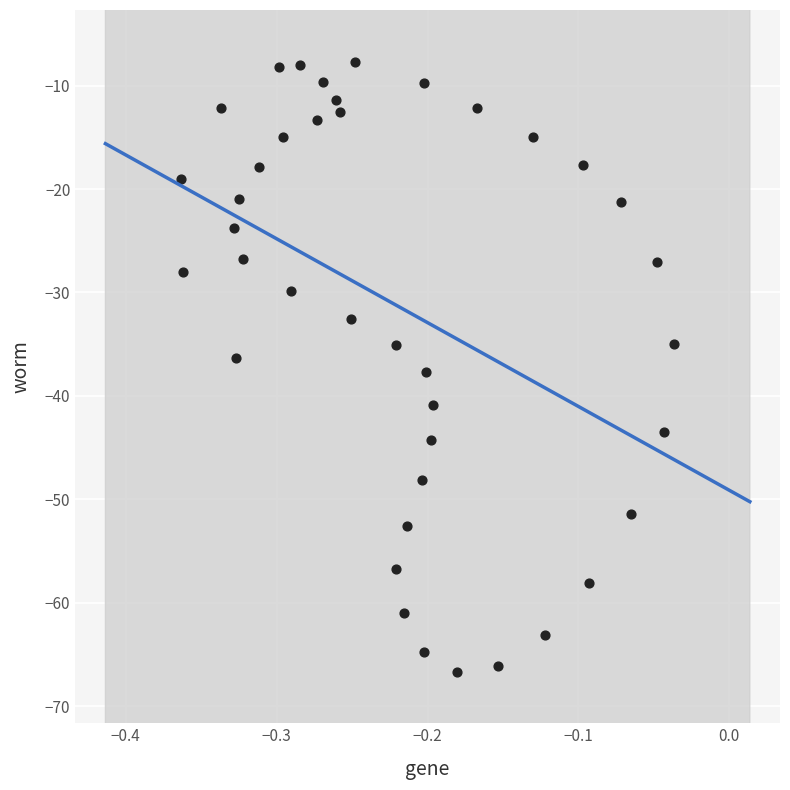

What is the range of X values (max minus min)?

0.3